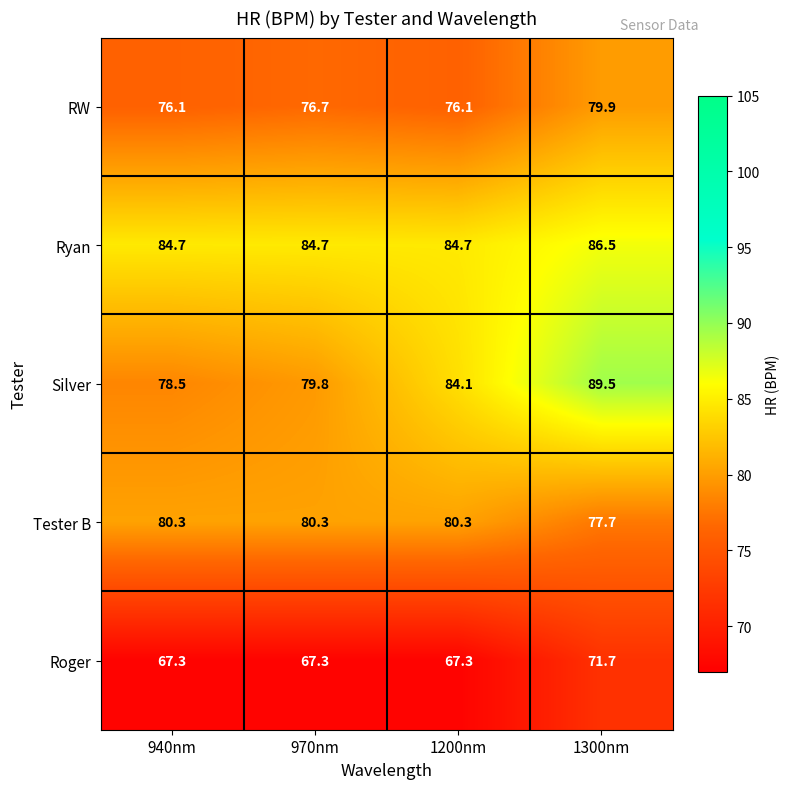

What is the total value across all series at 1200nm?

392.5